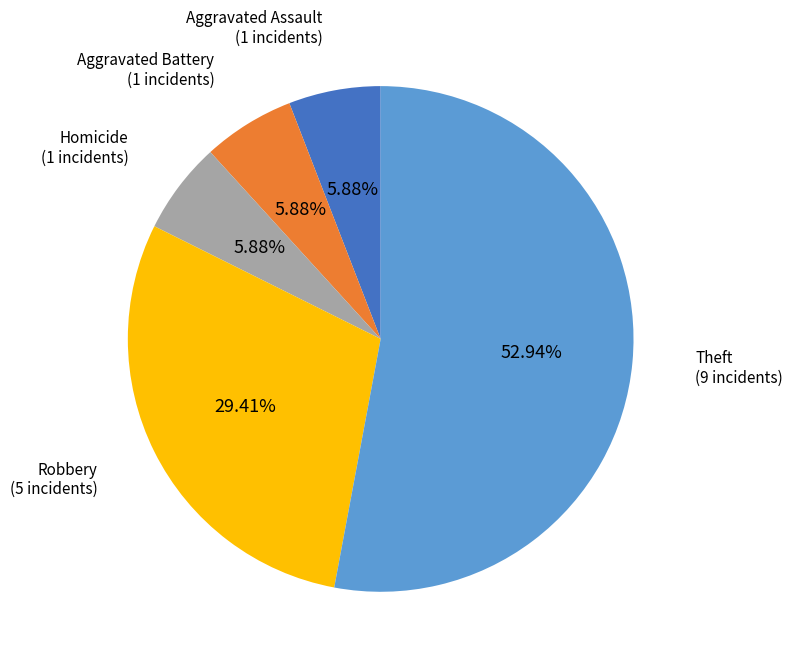

Approximately how many times larger is the value at Aggravated Battery compared to Aggravated Assault?

1.0